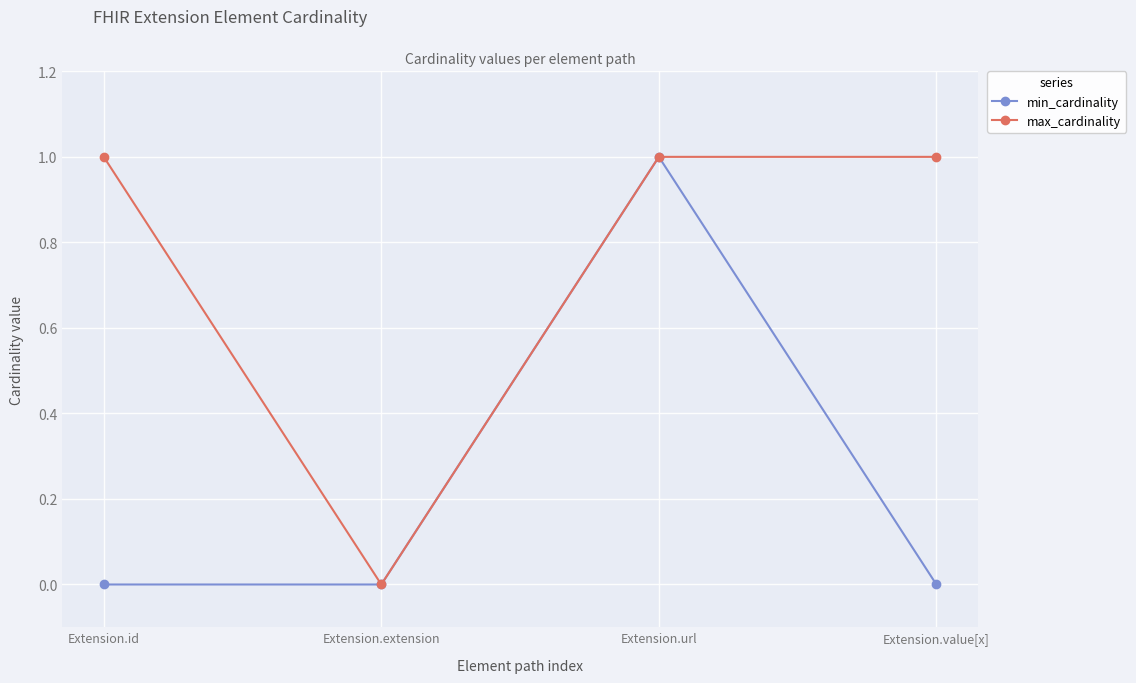

Is this an area chart (filled region under the line)?

No